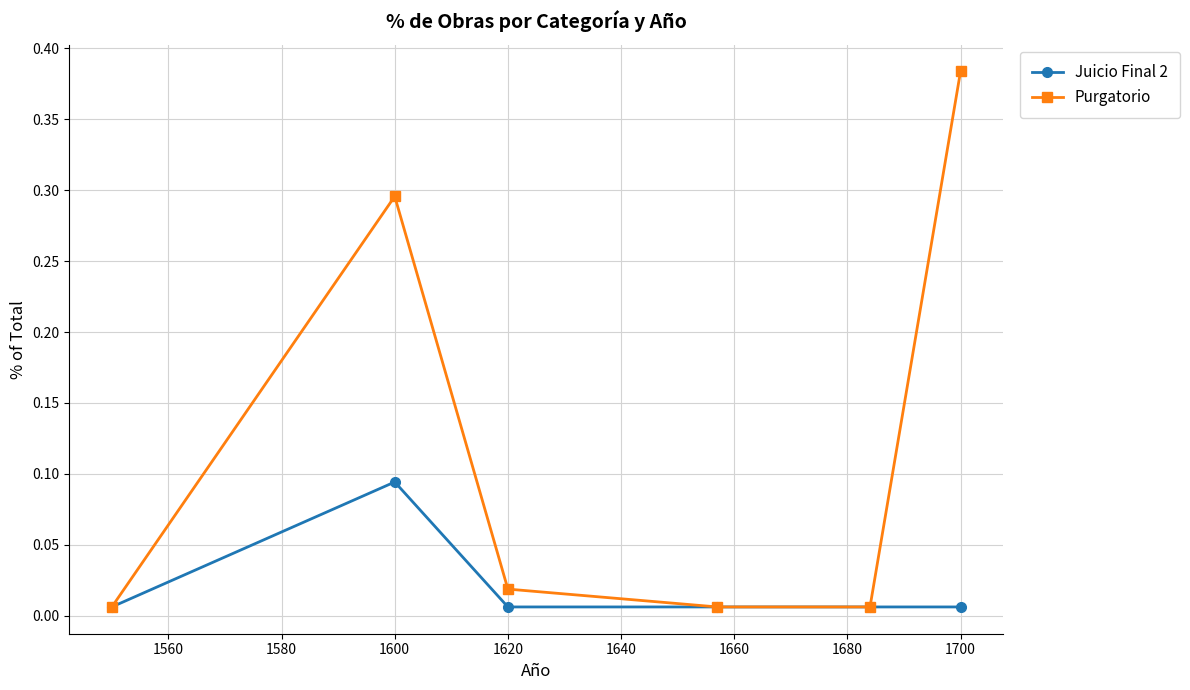

Is this an area chart (filled region under the line)?

No